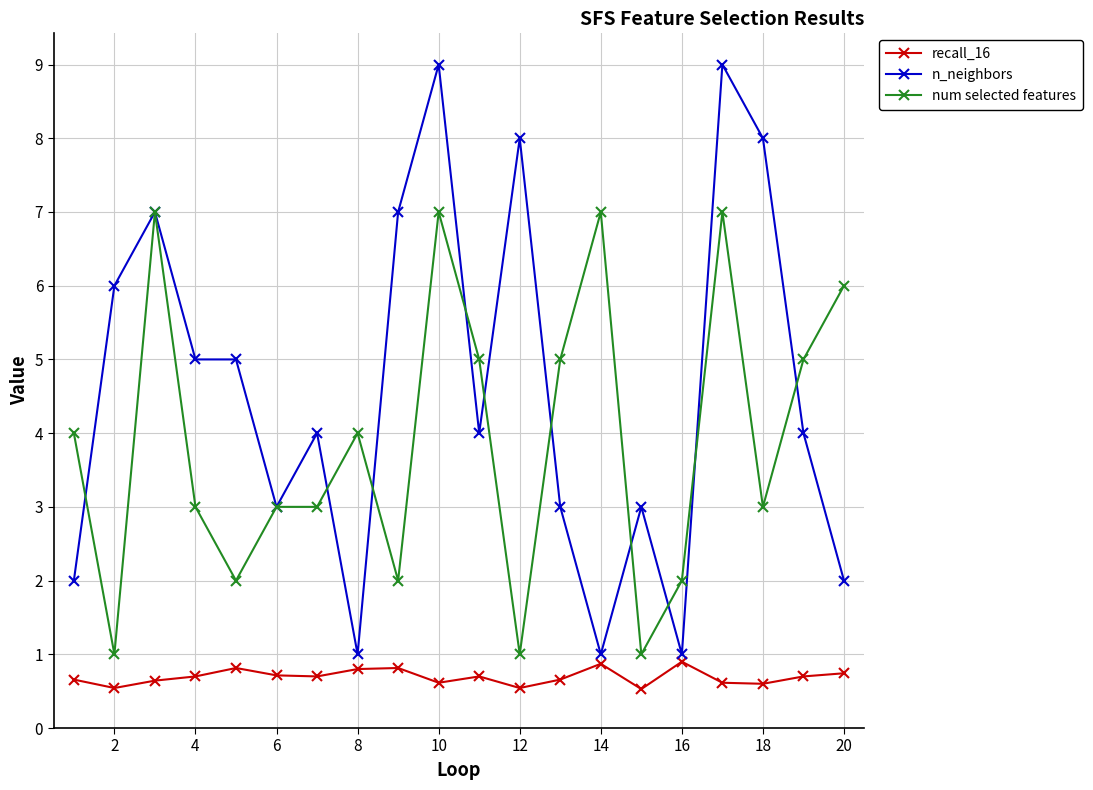

Does the chart have visible grid lines?

Yes